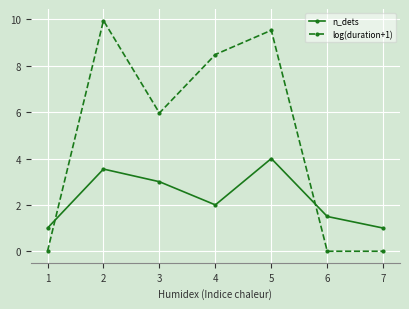

Where does the log(duration+1) series first go above 5?

2